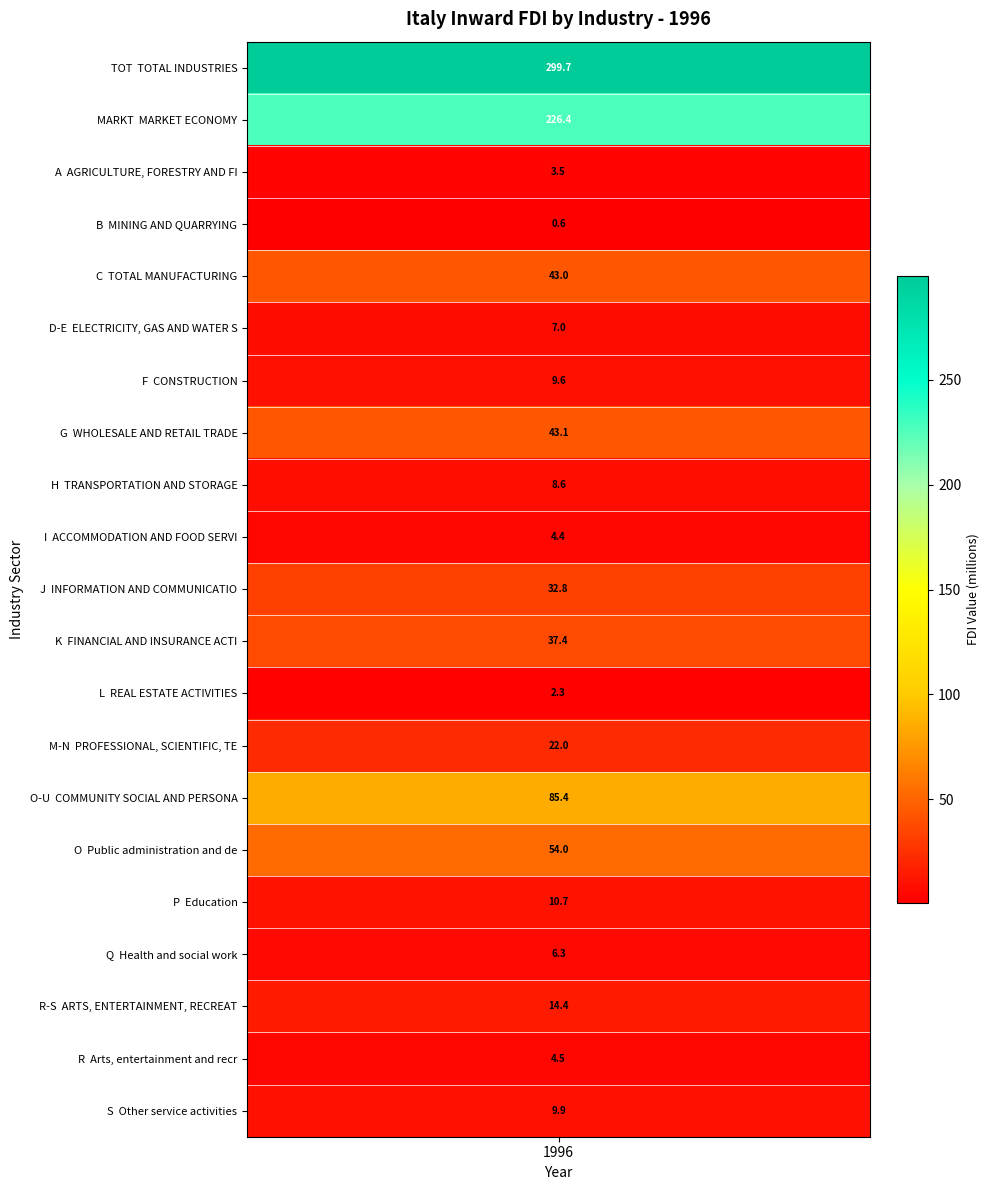

The chart shows a value of 22.0 at M-N. True or false?

True